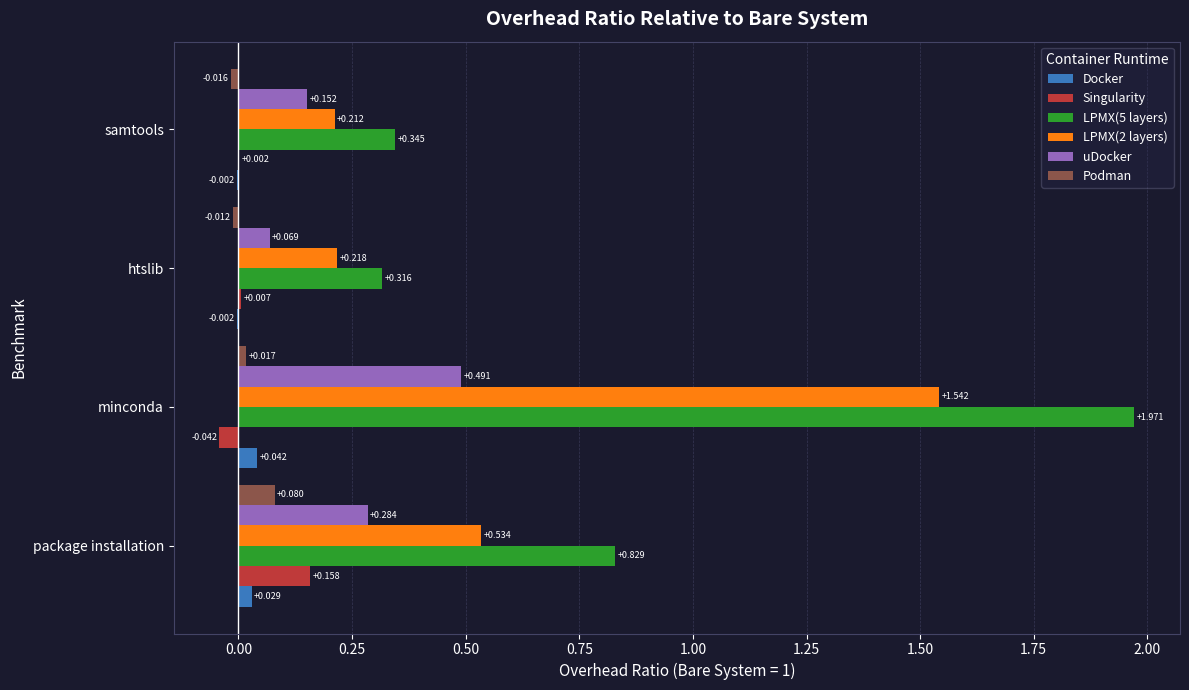

Where is LPMX(5 layers) nearest to the value 1?

package installation